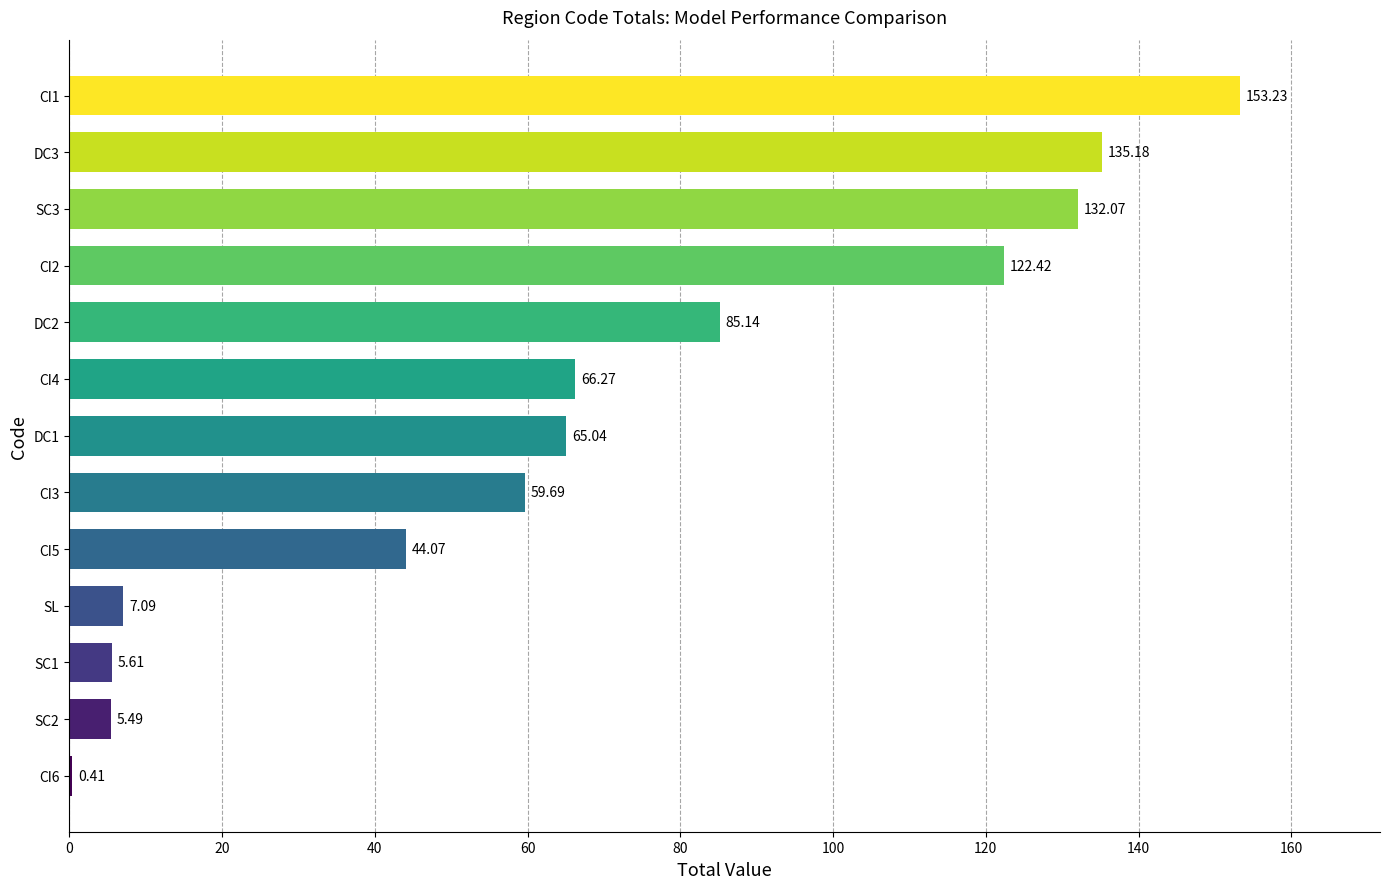

Are the bars horizontal?

Yes